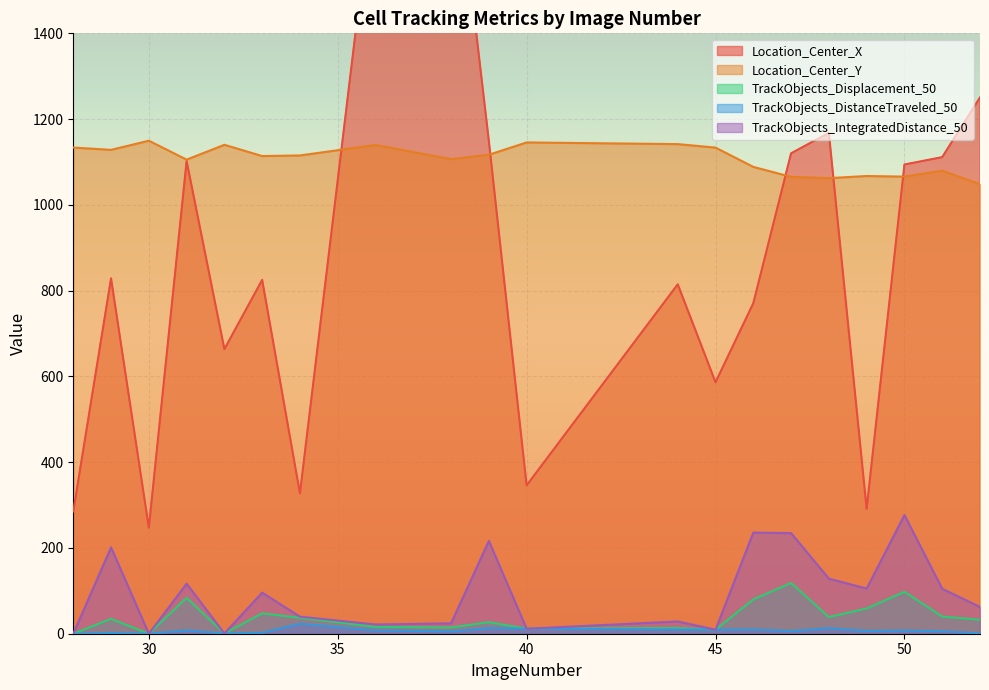

What is the value of the TrackObjects_IntegratedDistance_50 point at the 11th from the left?

11.7